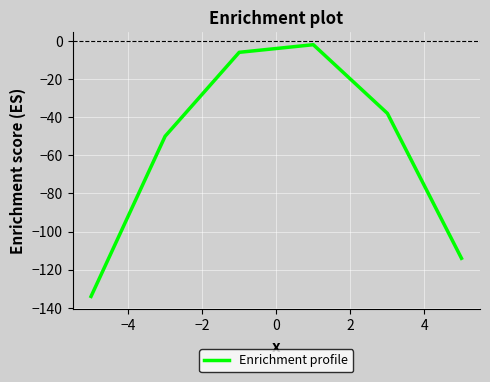

What is the sum of all values?

-344